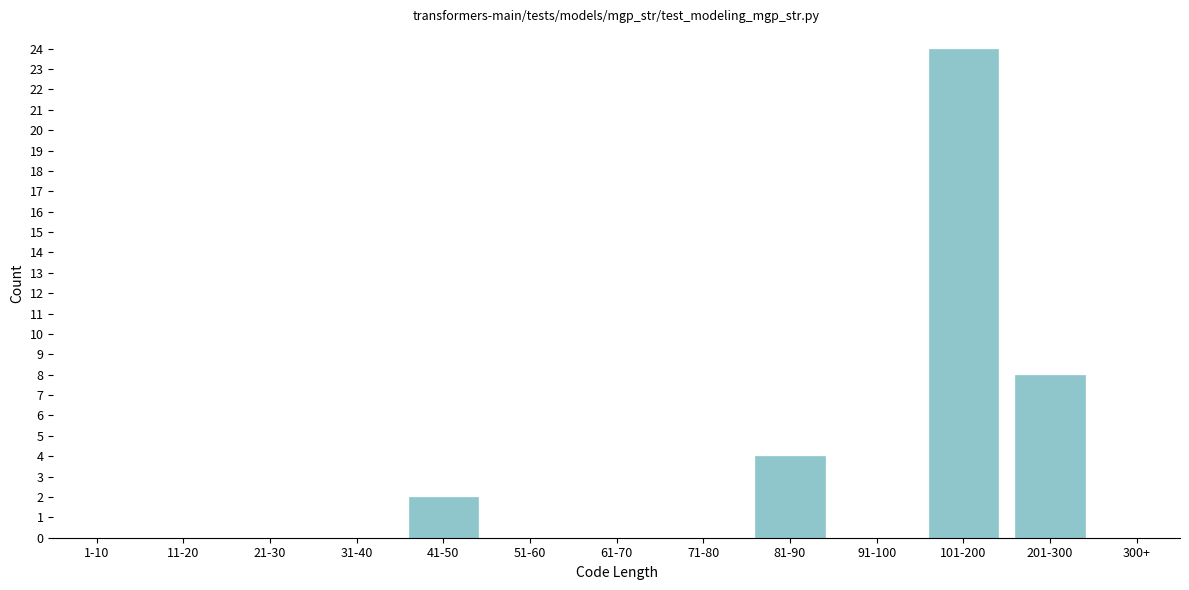

Reading left to right, extract all data points from this chart.

1-10=0	11-20=0	21-30=0	31-40=0	41-50=2	51-60=0	61-70=0	71-80=0	81-90=4	91-100=0	101-200=24	201-300=8	300+=0